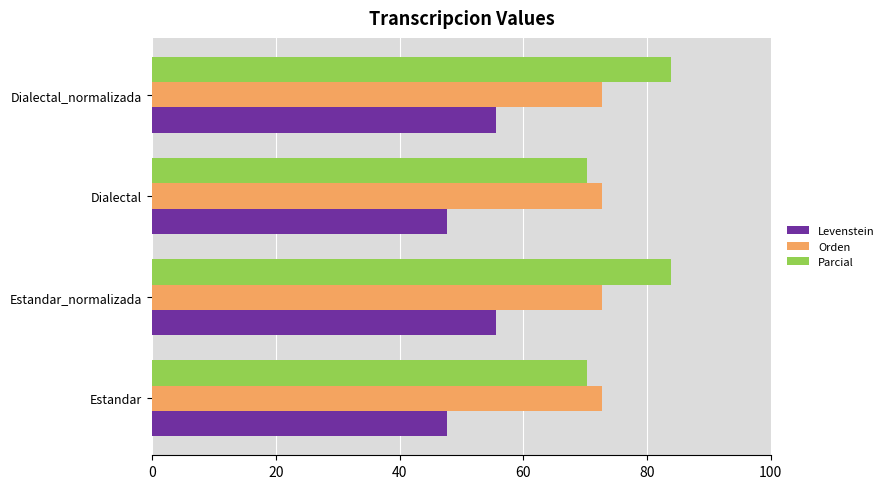

The Orden series shows 32.8 at Estandar_normalizada. True or false?

False